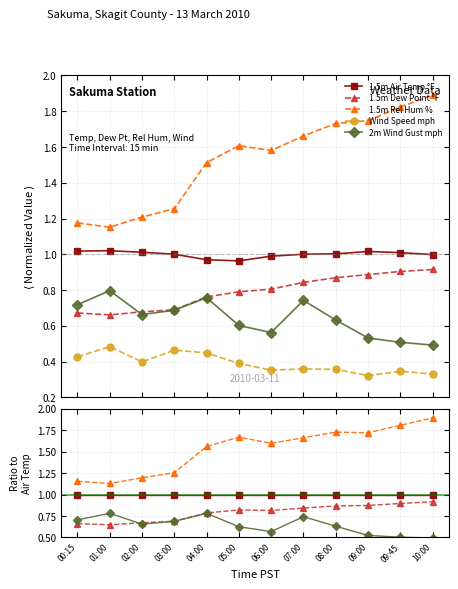

What is the label of the 10th point from the right?

02:00